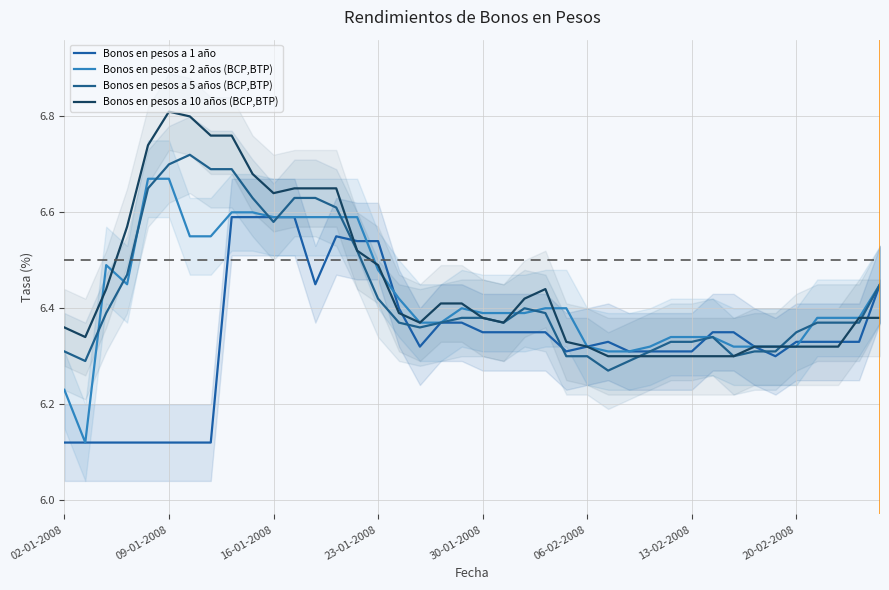

The value of Bonos en pesos a 5 años (BCP,BTP) at 16 is 10.9. True or false?

False